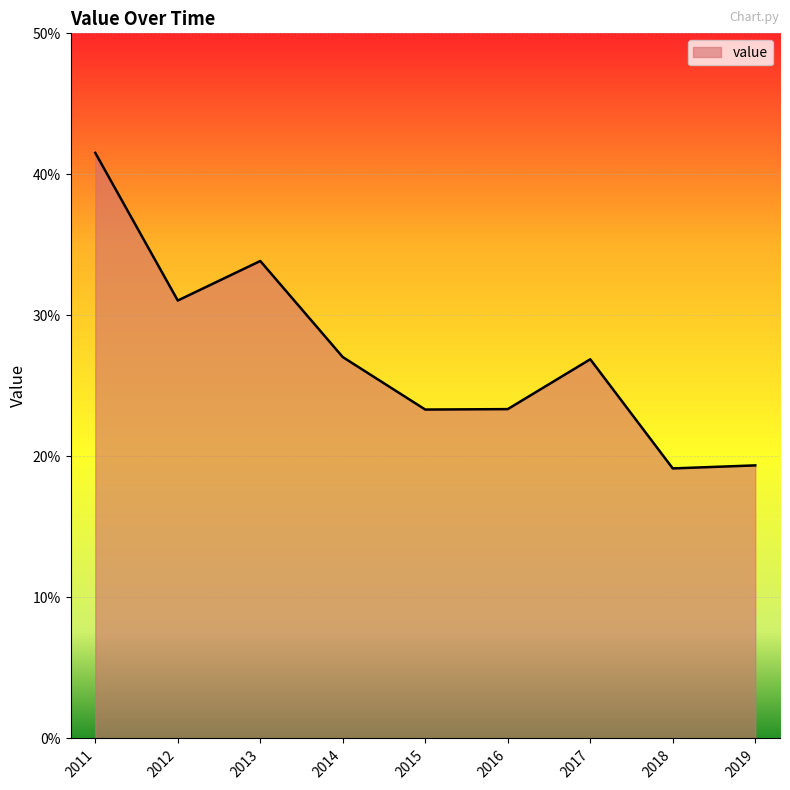

Does the chart display data point markers on the line(s)?

No